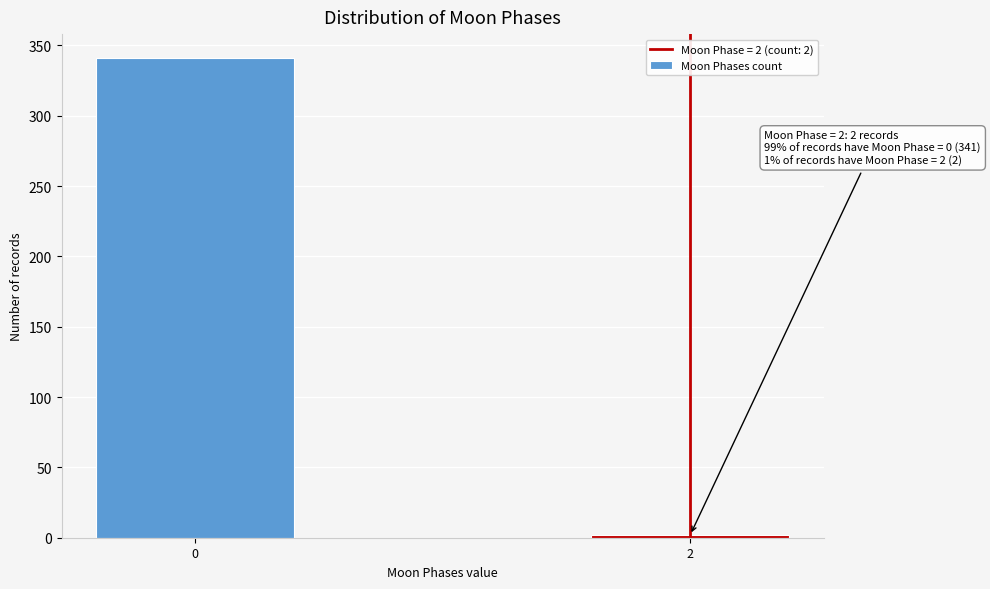

Reading left to right, list all the values displayed in this chart.

341	2